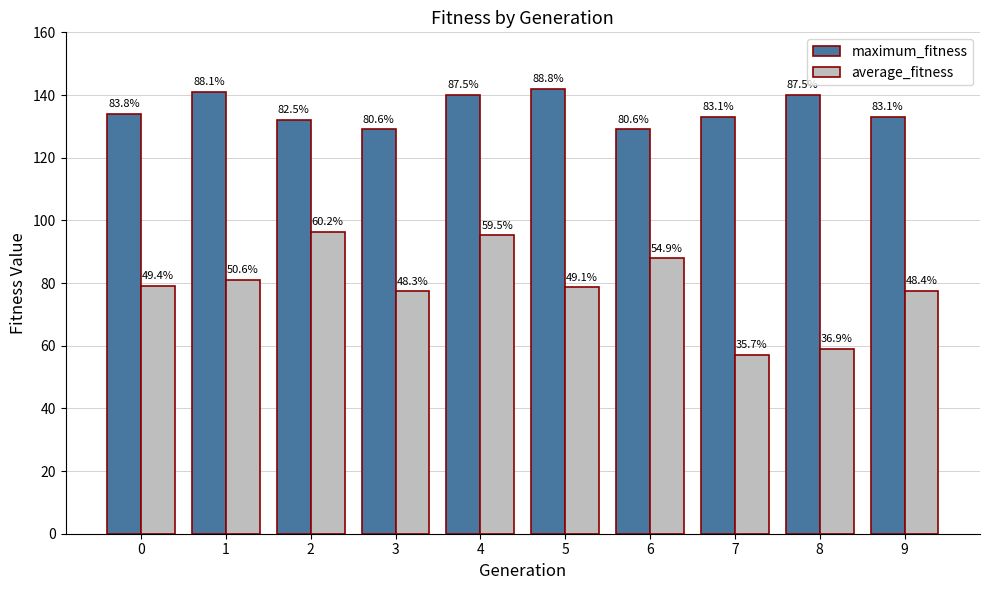

What is the value of the maximum_fitness bar at the 4th from the left?

129.0